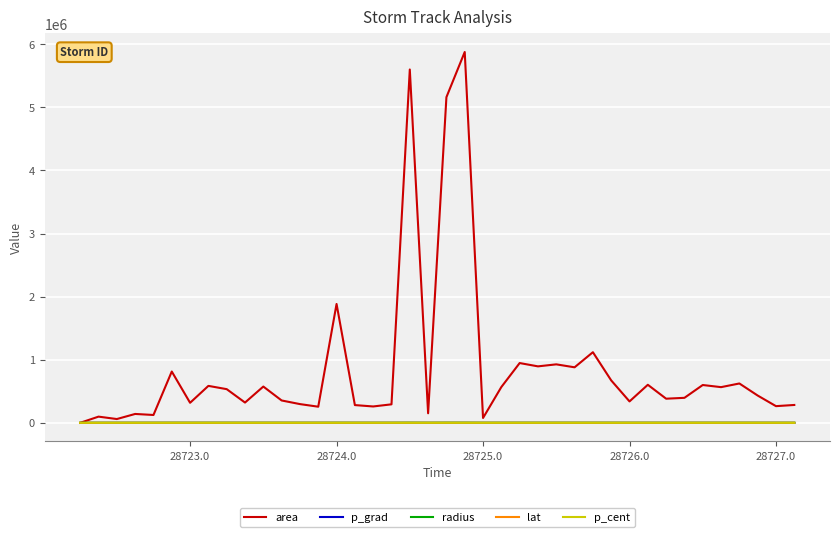

Which series has the largest total across all categories?

area